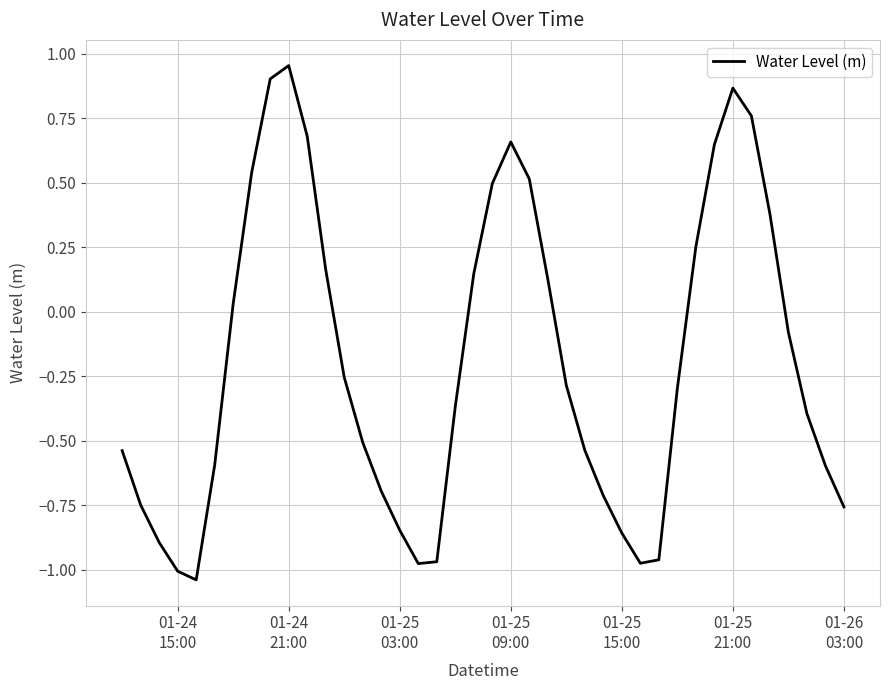

What is the smallest value displayed?

-1.0